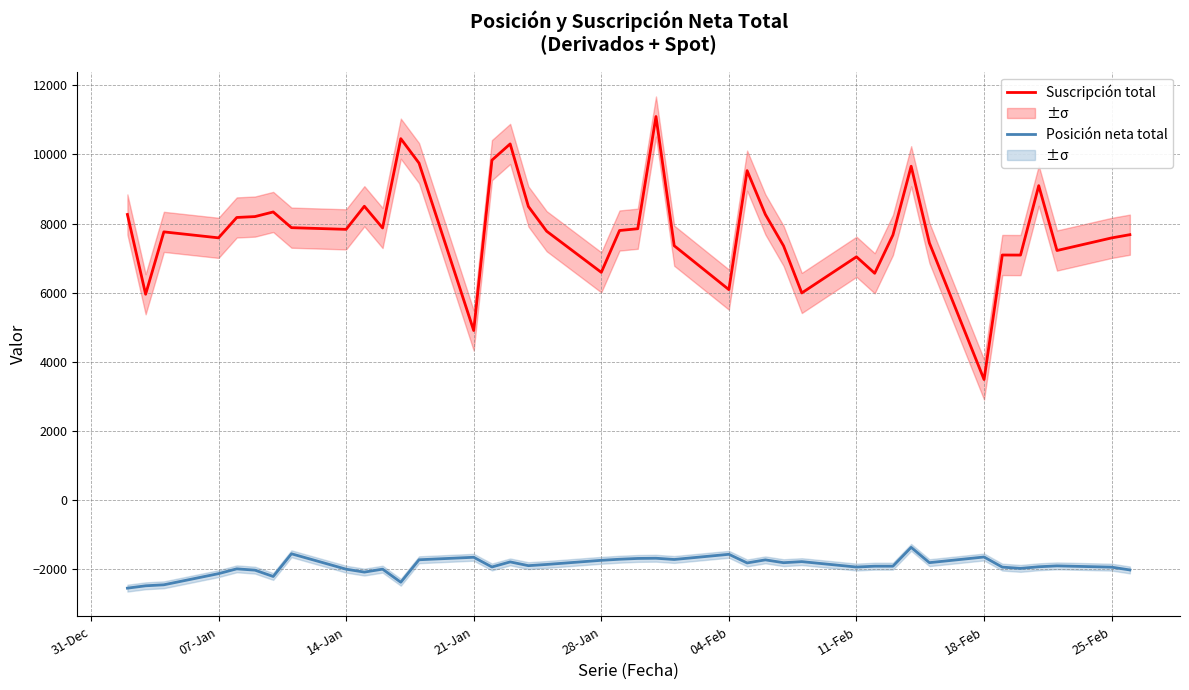

Which series has the widest spread of values?

Suscripción total